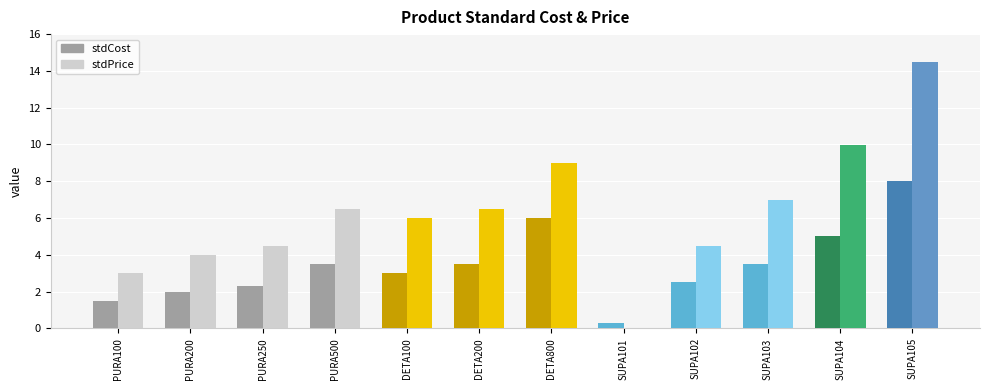

At how many categories does at least one series exceed 12?

1